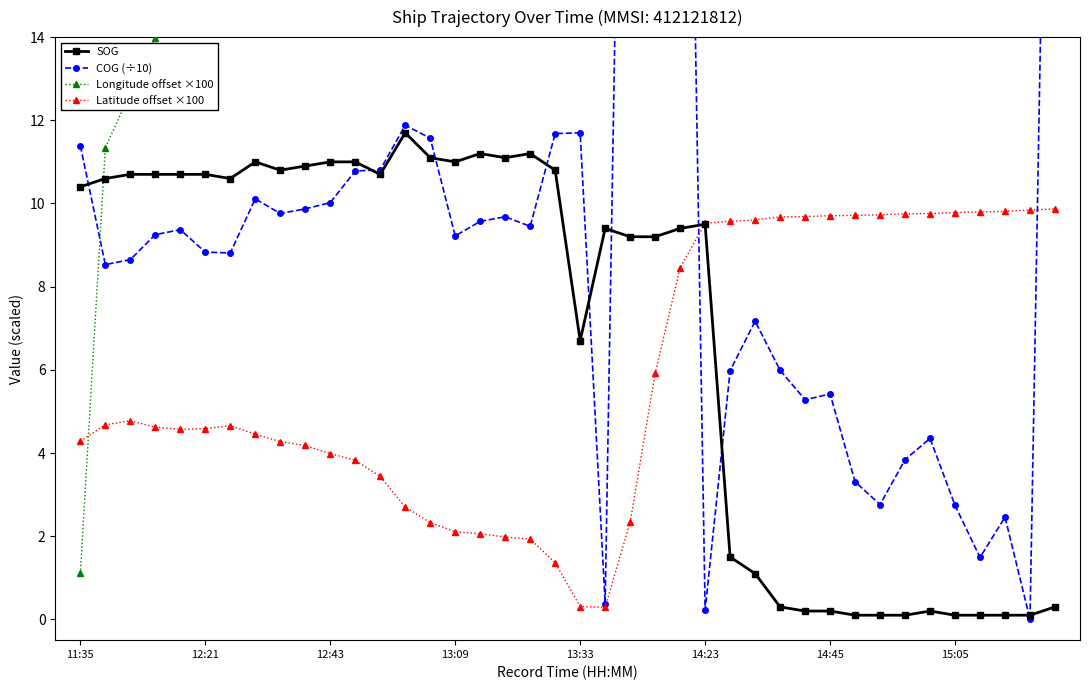

What is the value of the SOG point at the 34th from the left?

0.1